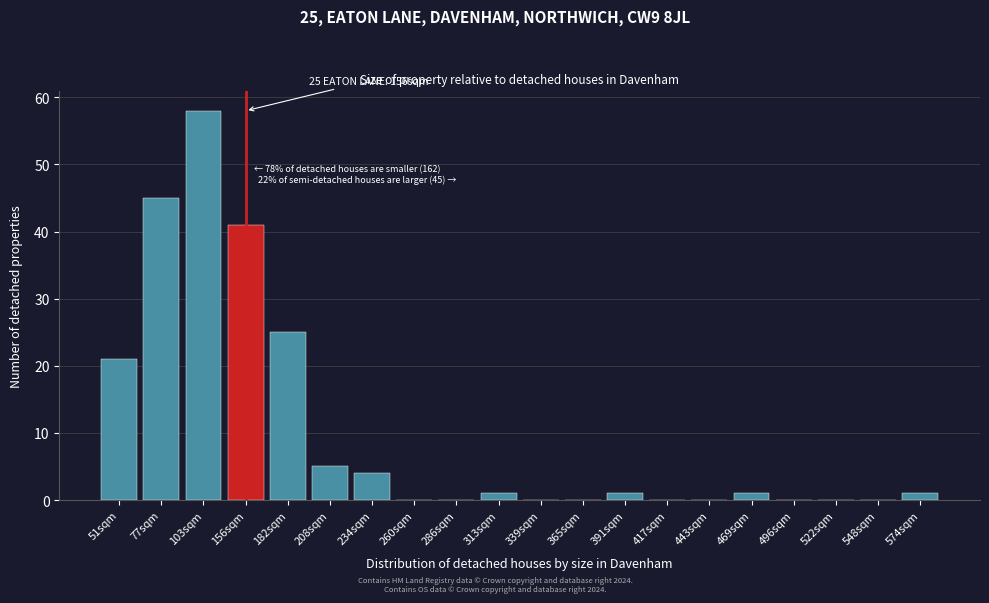

Reading right to left, transcribe all the data shown in this chart.

574sqm=1	548sqm=0	522sqm=0	496sqm=0	469sqm=1	443sqm=0	417sqm=0	391sqm=1	365sqm=0	339sqm=0	313sqm=1	286sqm=0	260sqm=0	234sqm=4	208sqm=5	182sqm=25	156sqm=41	103sqm=58	77sqm=45	51sqm=21